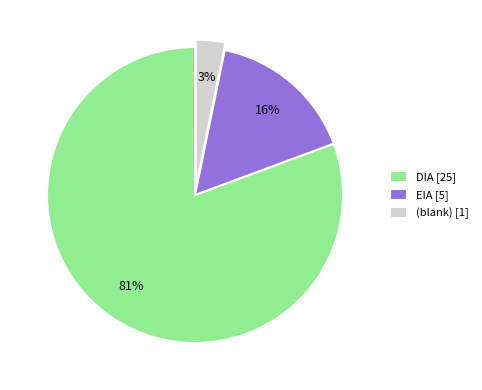

To the nearest percent, what percentage of the pie is DIA [25]?

81%